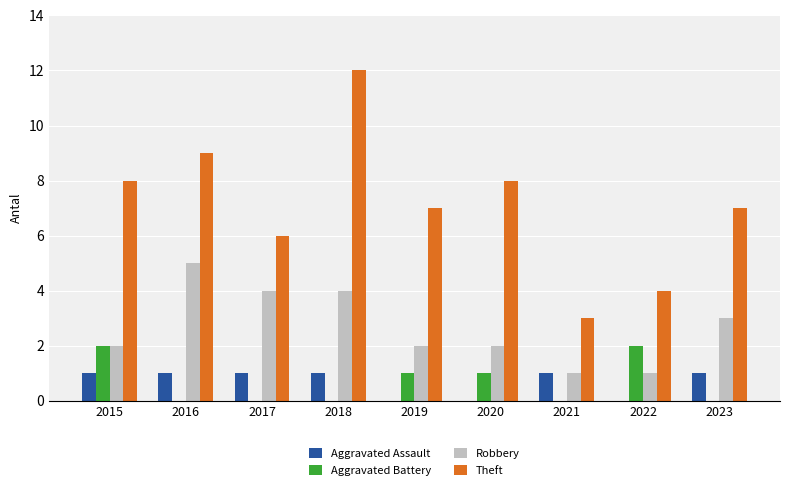

Which series has the widest spread of values?

Theft